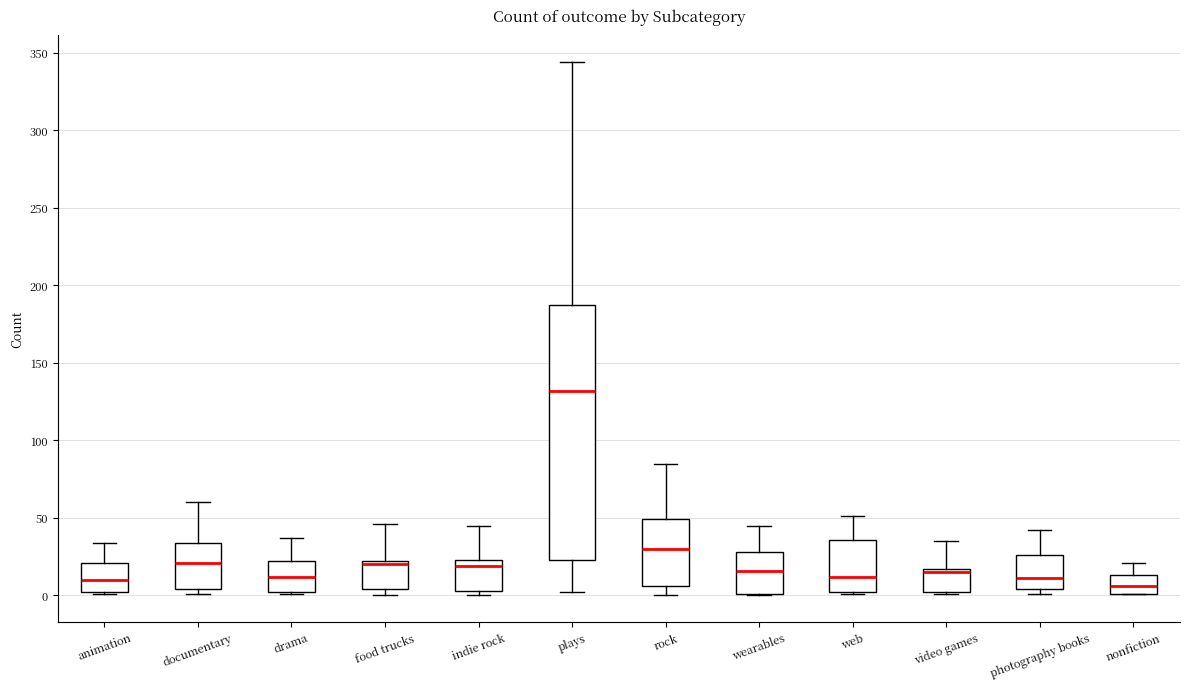

Reading left to right, transcribe this box plot: for each box, give where its median line is, the range the box spans, and where its two whiskers end, as read against the y-axis. The values are not printed on the chart, so give them approximately, as read against the axis.

animation: median 10, box 0 to 20, whiskers 0 to 35
documentary: median 20, box 5 to 35, whiskers 0 to 60
drama: median 10, box 0 to 20, whiskers 0 to 35
food trucks: median 20 (just below the box's upper edge), box 5 to 20, whiskers 0 to 45
indie rock: median 20, box 5 to 25, whiskers 0 to 45
plays: median 130, box 25 to 185, whiskers 0 to 345
rock: median 30, box 5 to 50, whiskers 0 to 85
wearables: median 15, box 0 to 30, whiskers 0 to 45
web: median 10, box 0 to 35, whiskers 0 to 50
video games: median 15 (just below the box's upper edge), box 0 to 15, whiskers 0 to 35
photography books: median 10, box 5 to 25, whiskers 0 to 40
nonfiction: median 5, box 0 to 15, whiskers 0 to 20